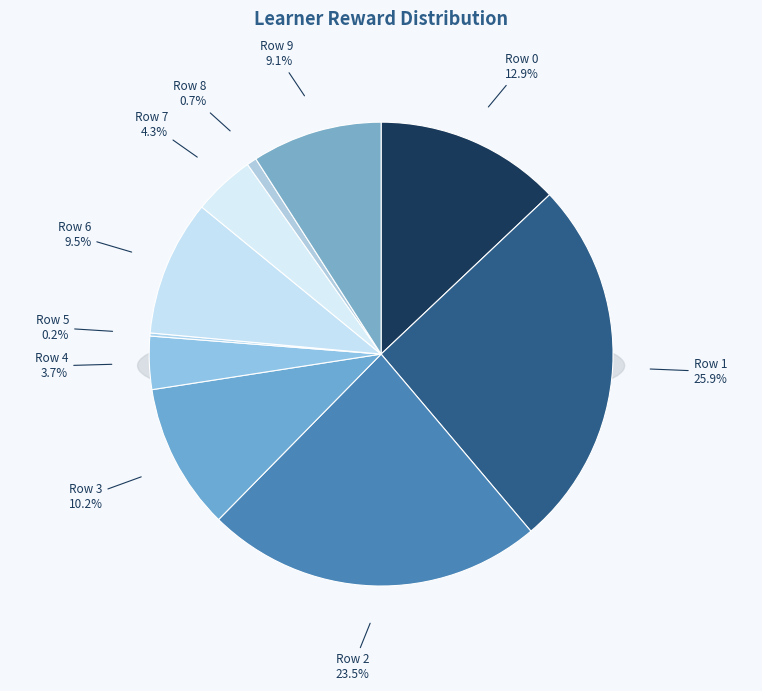

To the nearest percent, what portion does Row 2 represent?

24%